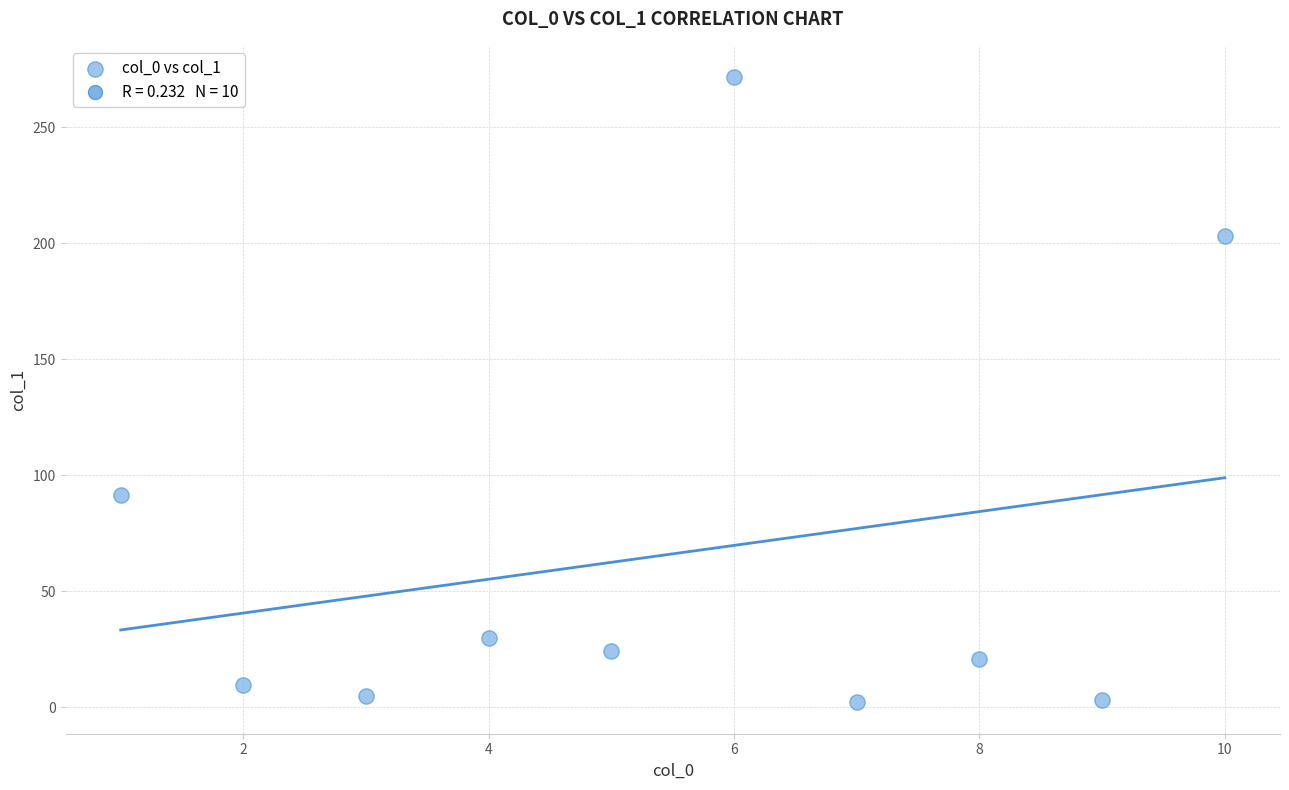

What Y value in the scatter plot is closest to 136?

91.6